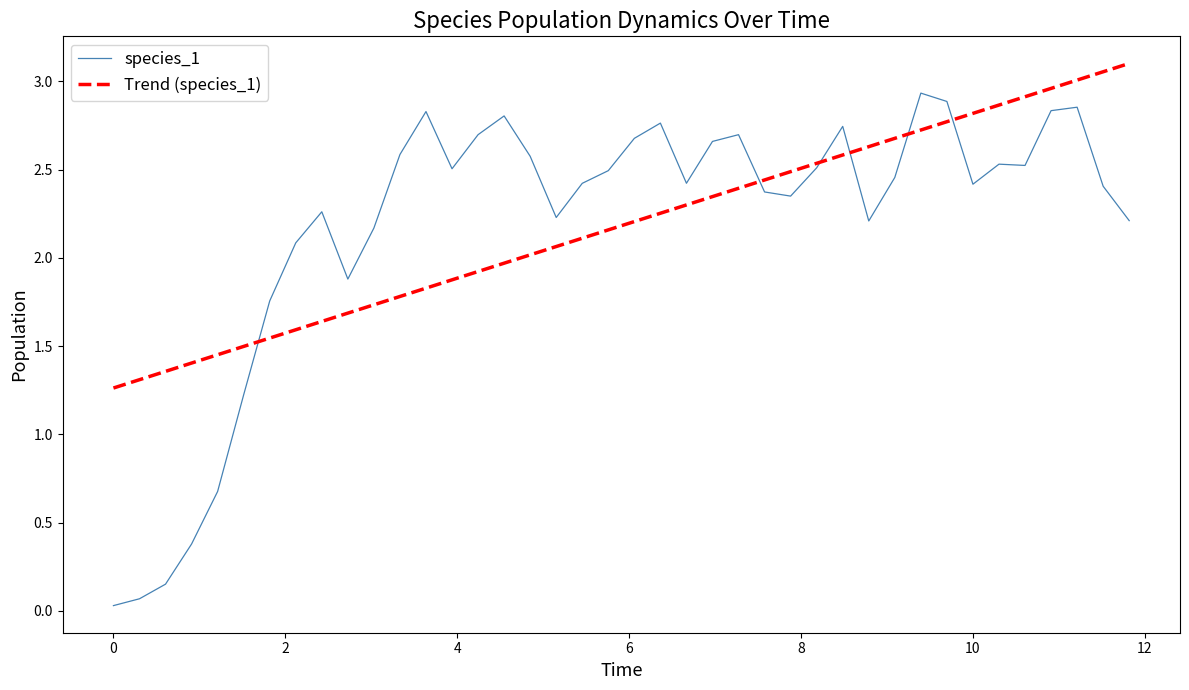

List the series in order of their peak value, lowest first.

species_1, Trend (species_1)